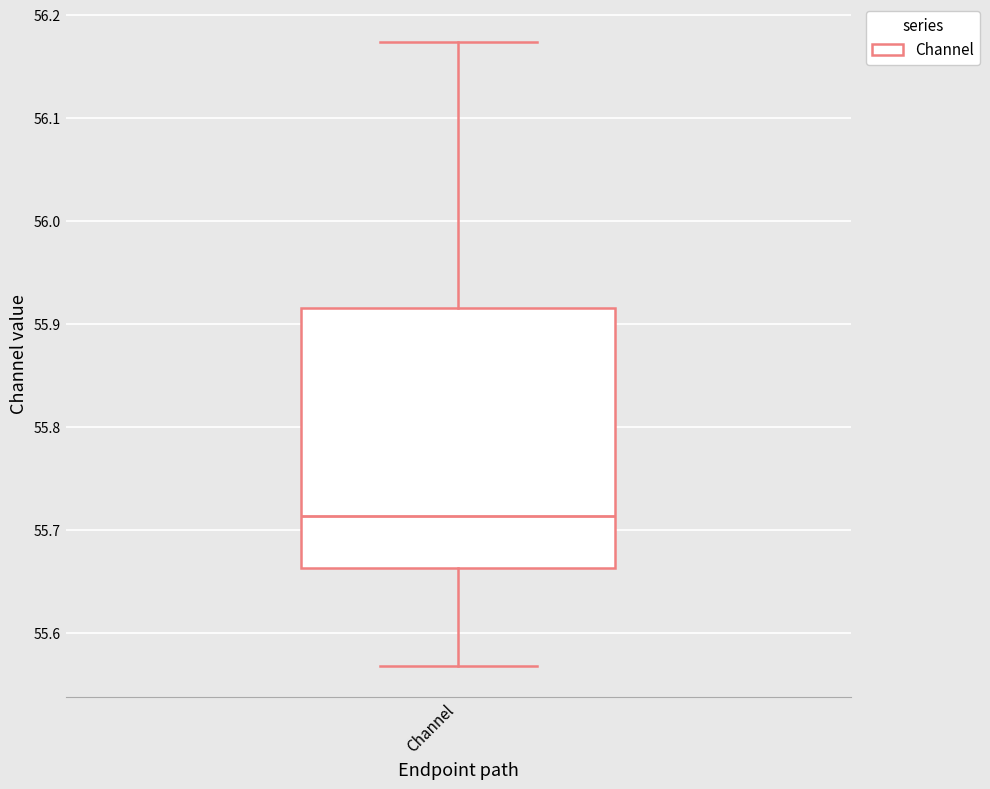

Transcribe this box plot: give where the median line is, the range the box spans, and where the two whiskers end, as read against the y-axis. The values are not printed on the chart, so give them approximately, as read against the axis.

median 55.71, box 55.66 to 55.92, whiskers 55.57 to 56.17